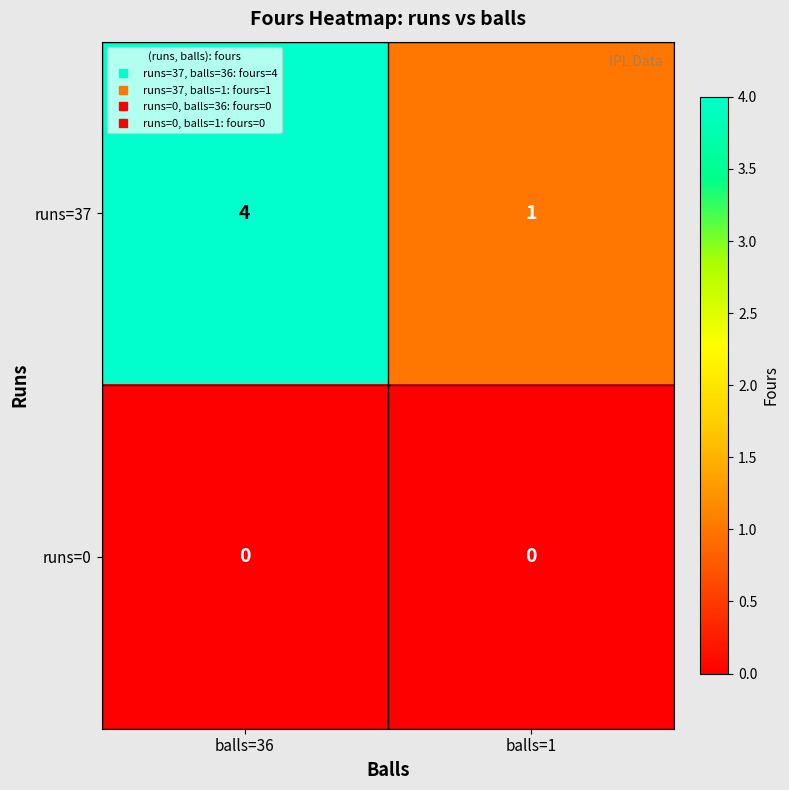

Reading left to right, list all the values displayed in this chart.

runs=37: balls=36=4	balls=1=1
runs=0: balls=36=0	balls=1=0